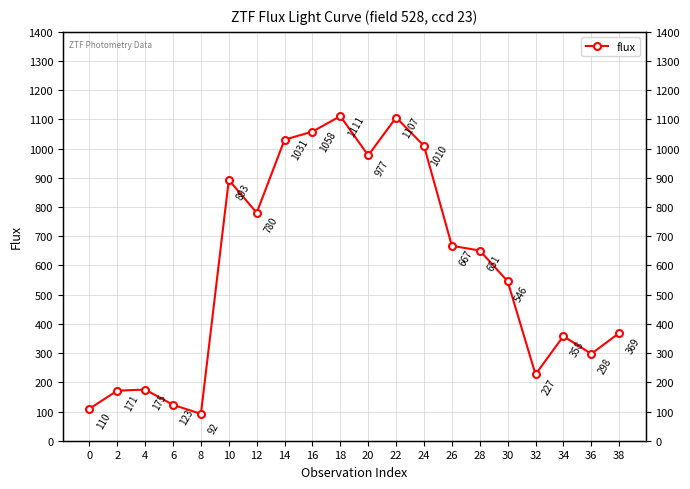

At which label is the value closest to 601?

28